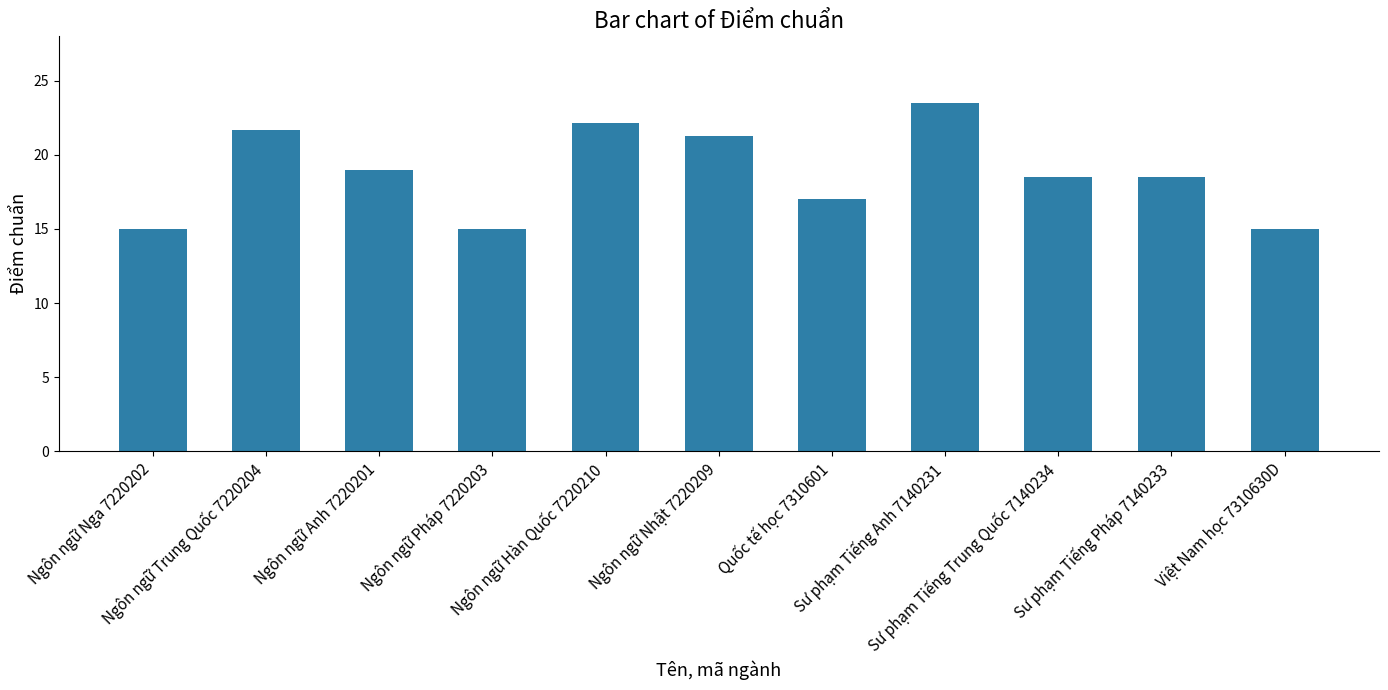

What is the value of the 4th bar from the left?

15.0